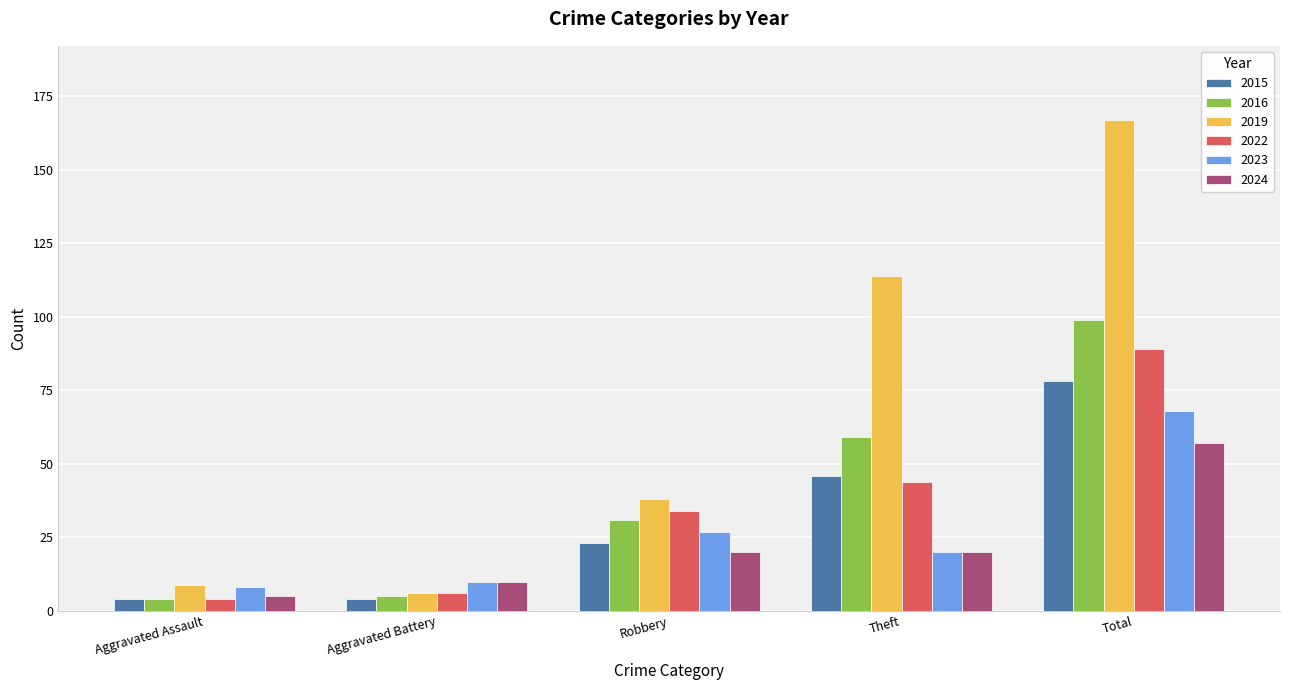

What position from the left is Theft?

4